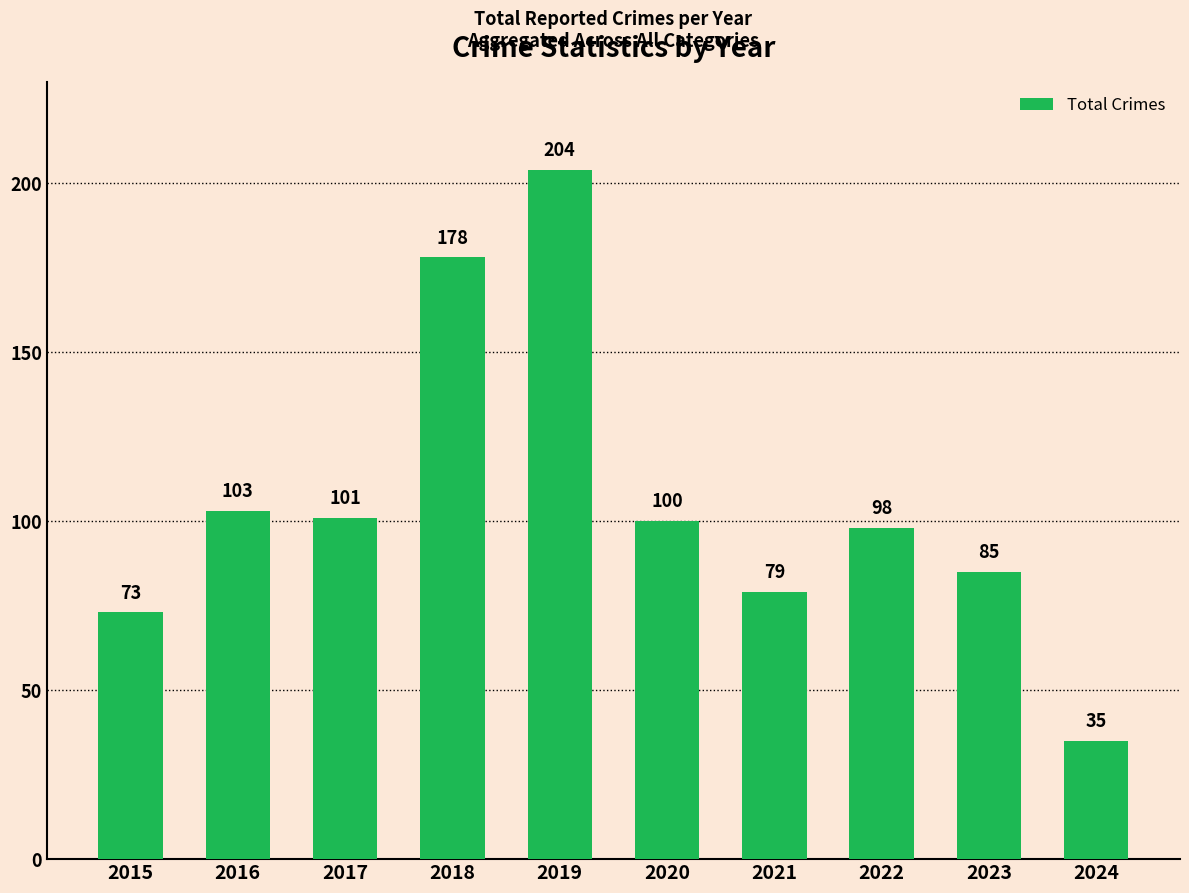

How many data points does each series have?

10